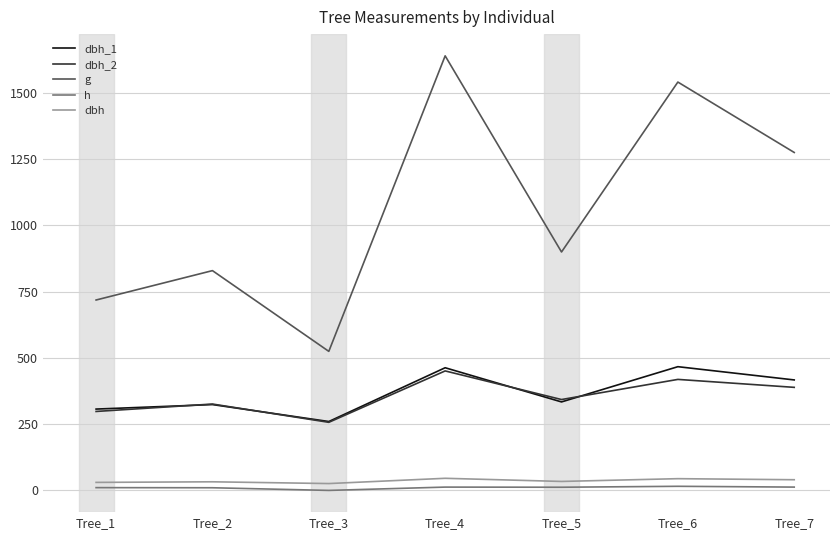

The h series shows 15.5 at Tree_6. True or false?

True